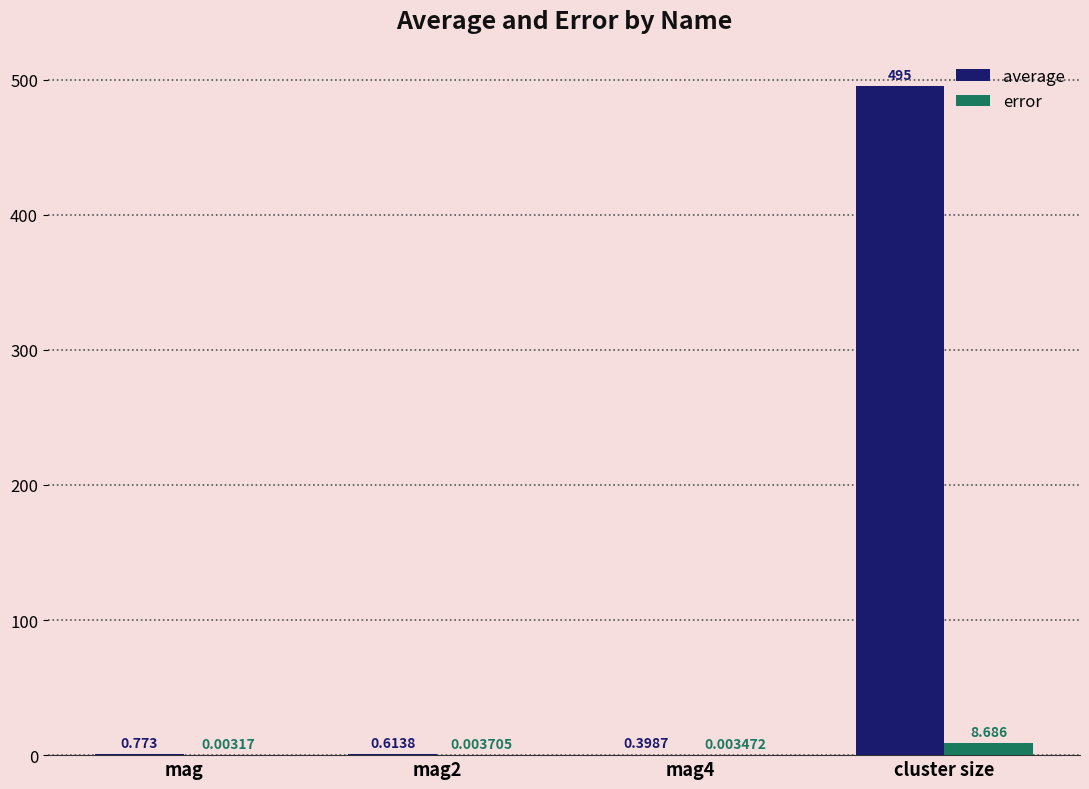

What is the difference between the average values at cluster size and mag?

494.3